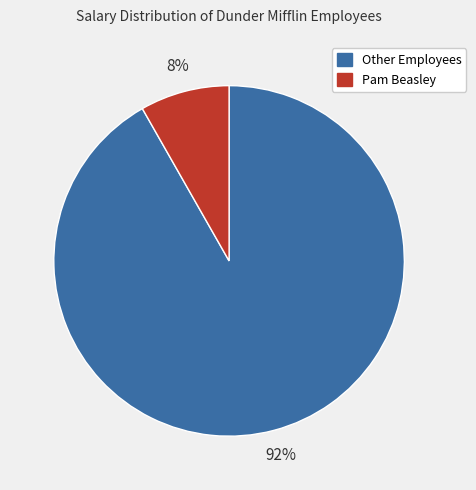

To the nearest percent, what is the difference between the Pam Beasley and Other Employees slice percentages?

84%